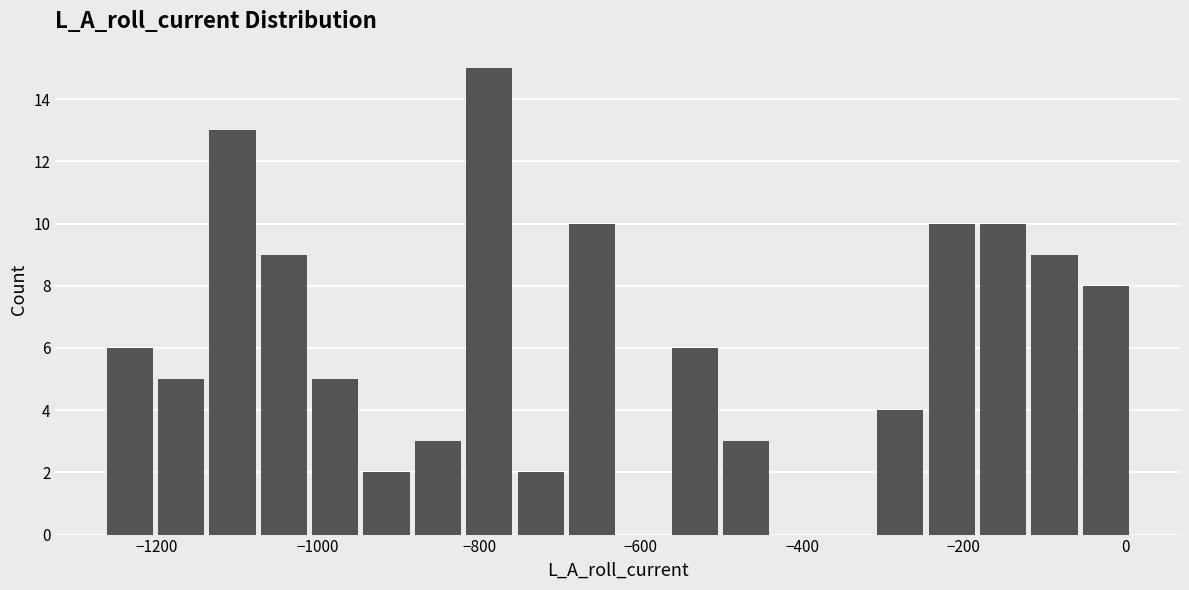

Around what value on the x-axis is the tallest bar? Give the approximate position of its centre, as read against the axis.

-780